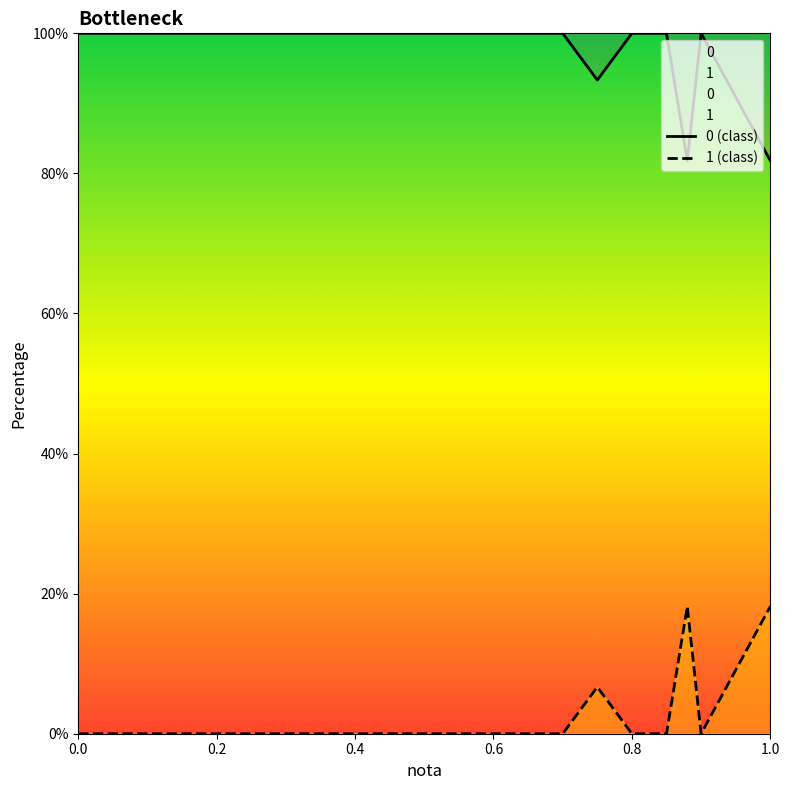

At 1.0, list the series in order from largest to smallest.

0 (class), 1 (class)